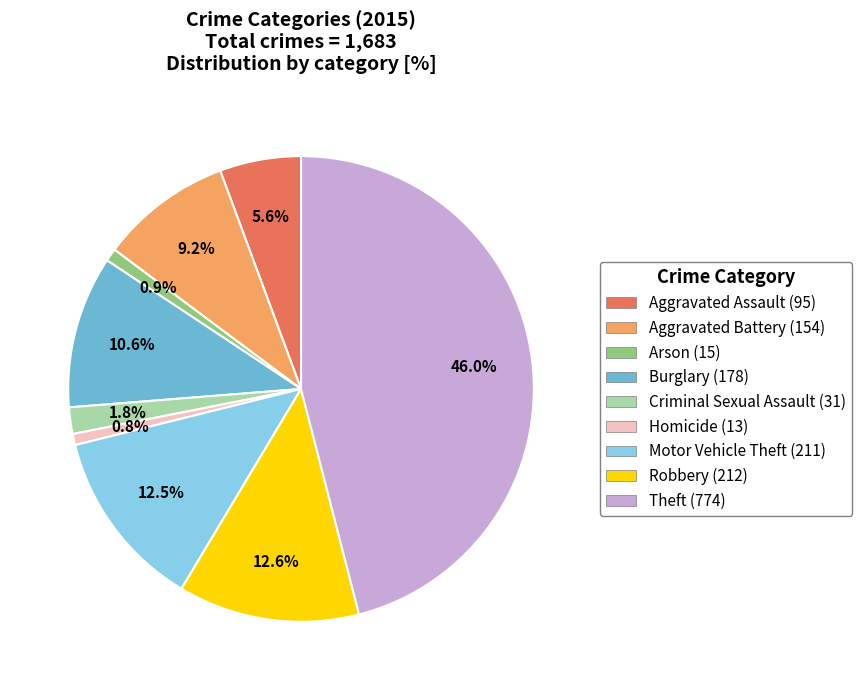

How many segments does this pie chart have?

9